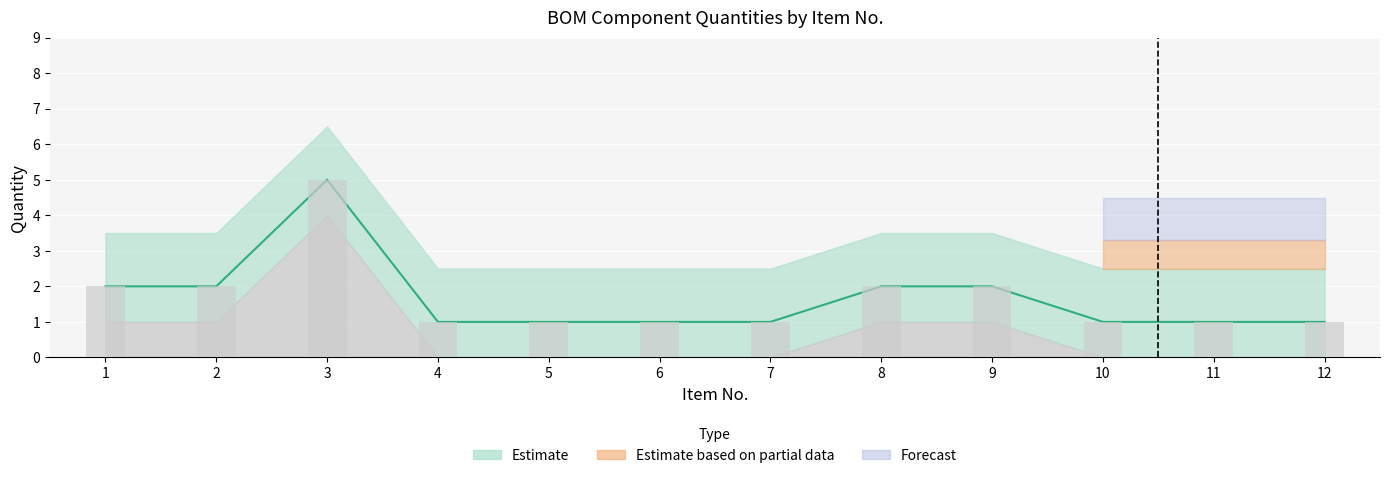

What is the change in value from 2 to 10?

-1